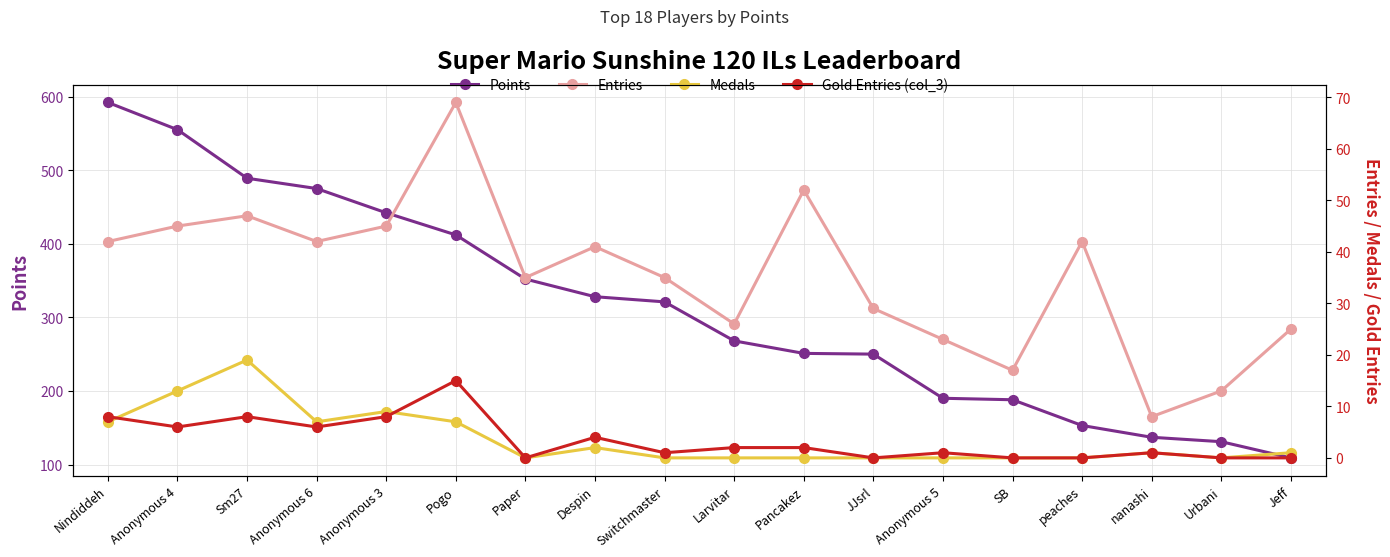

Which series changed the most between Anonymous 3 and Jeff?

Points